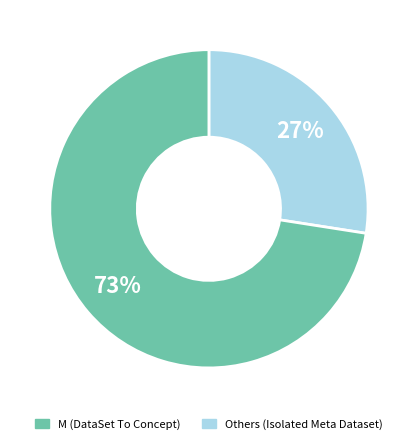

Is there a majority slice in this chart?

Yes